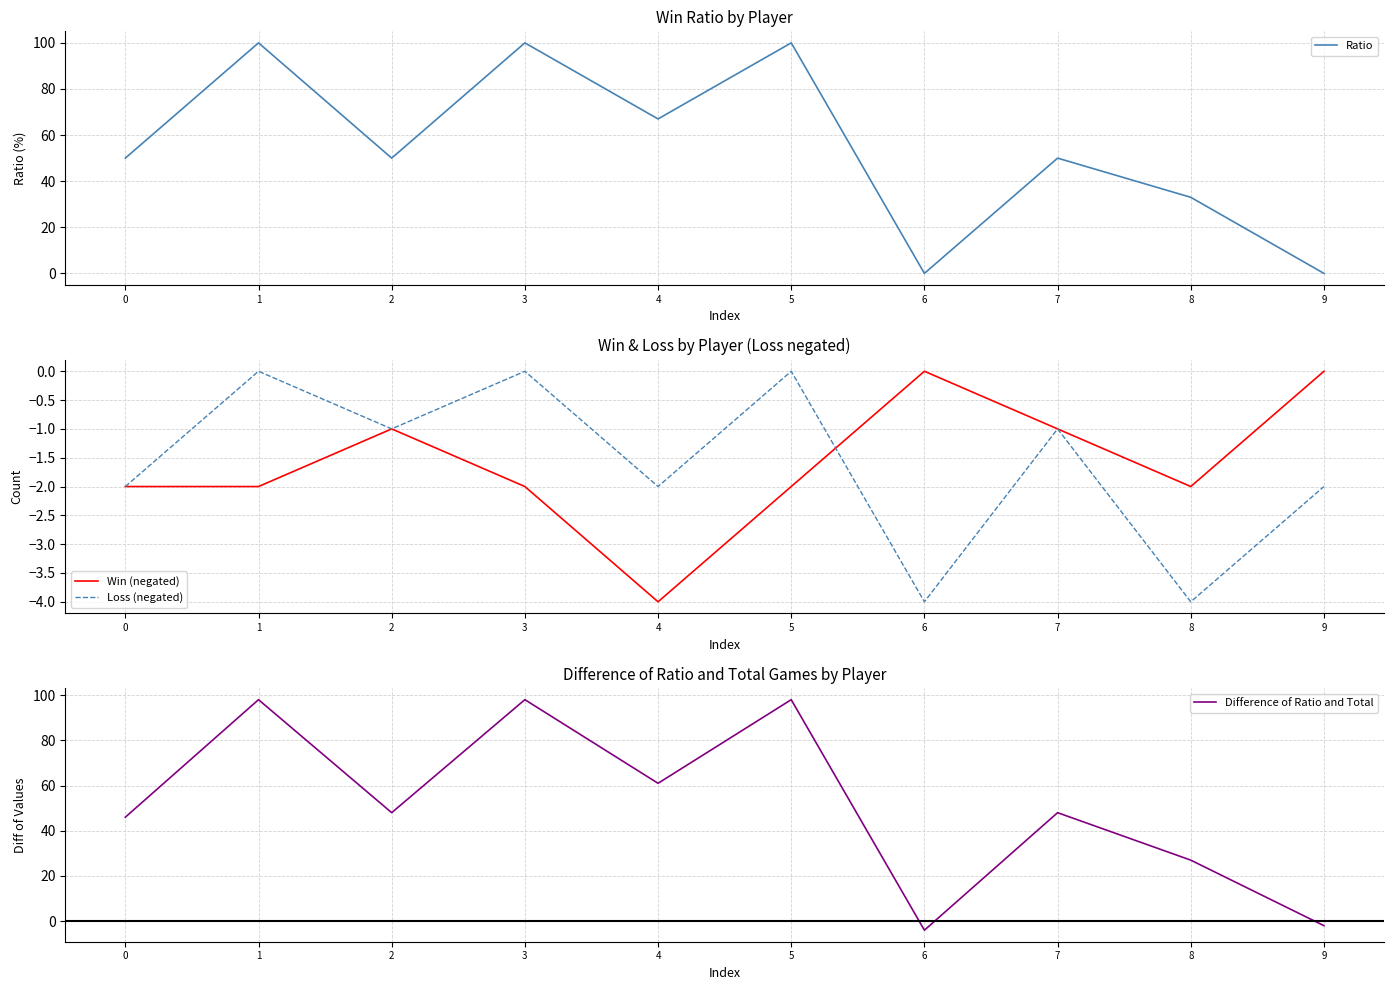

What is the difference between the maximum and minimum values in the Difference of Ratio and Total series?

102